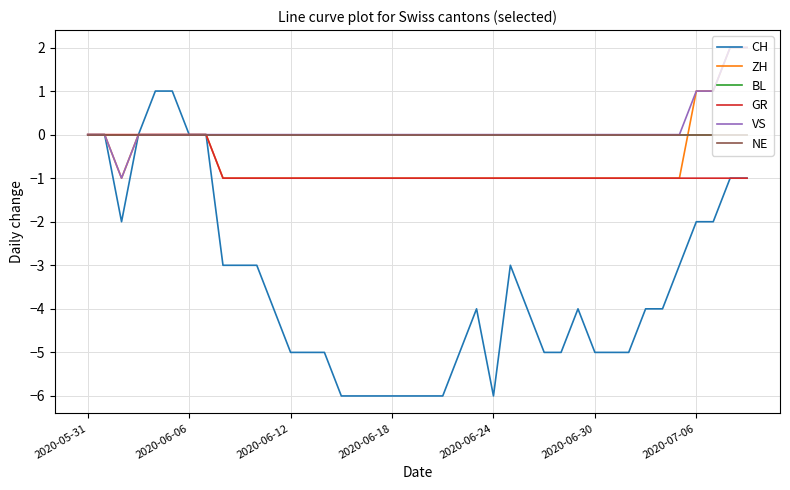

How many interior local valleys does the CH series have?

2